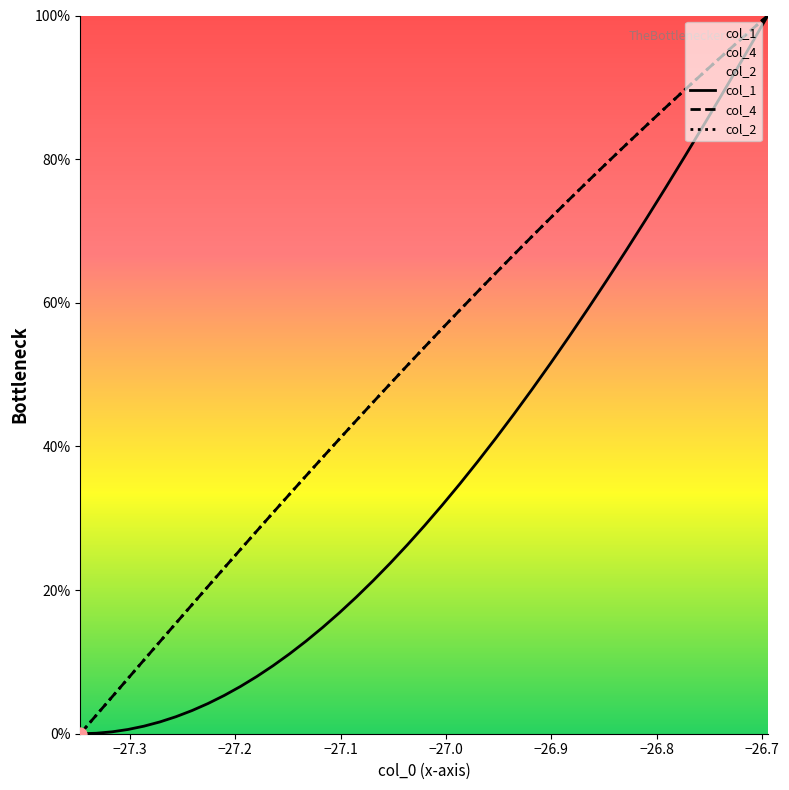

Which series reaches the maximum Y coordinate?

col_1